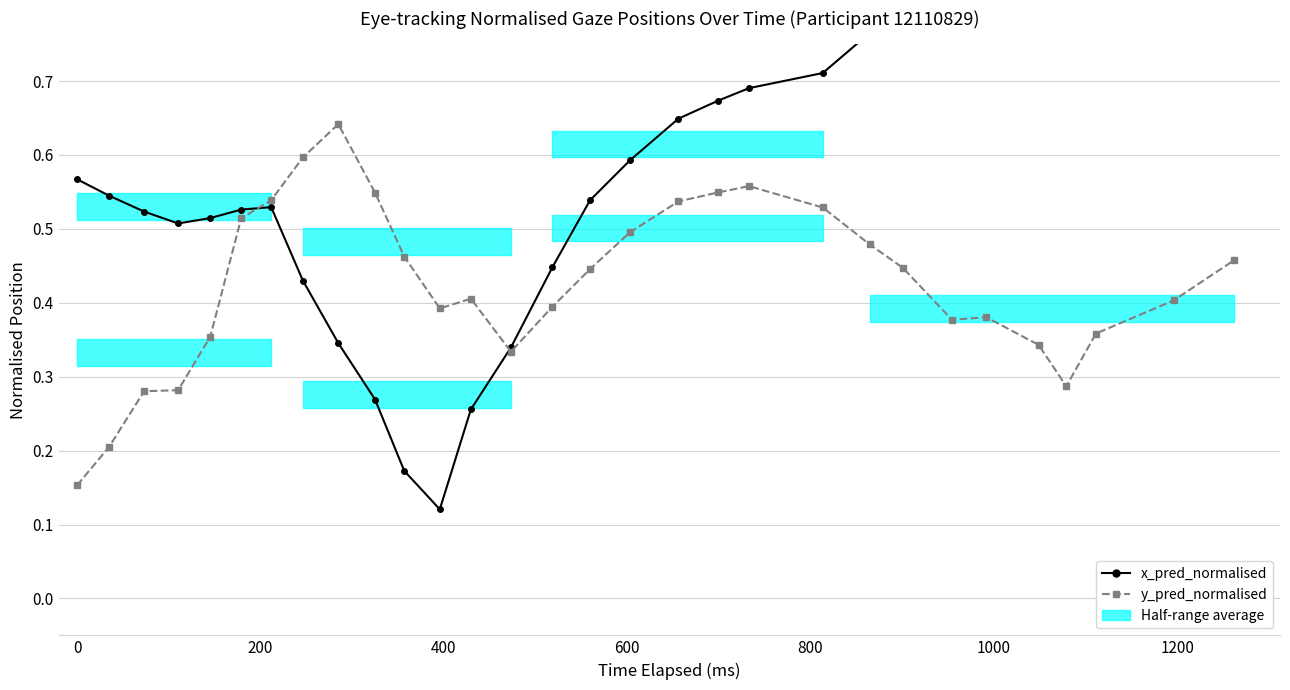

Count the number of data series in this chart.

2